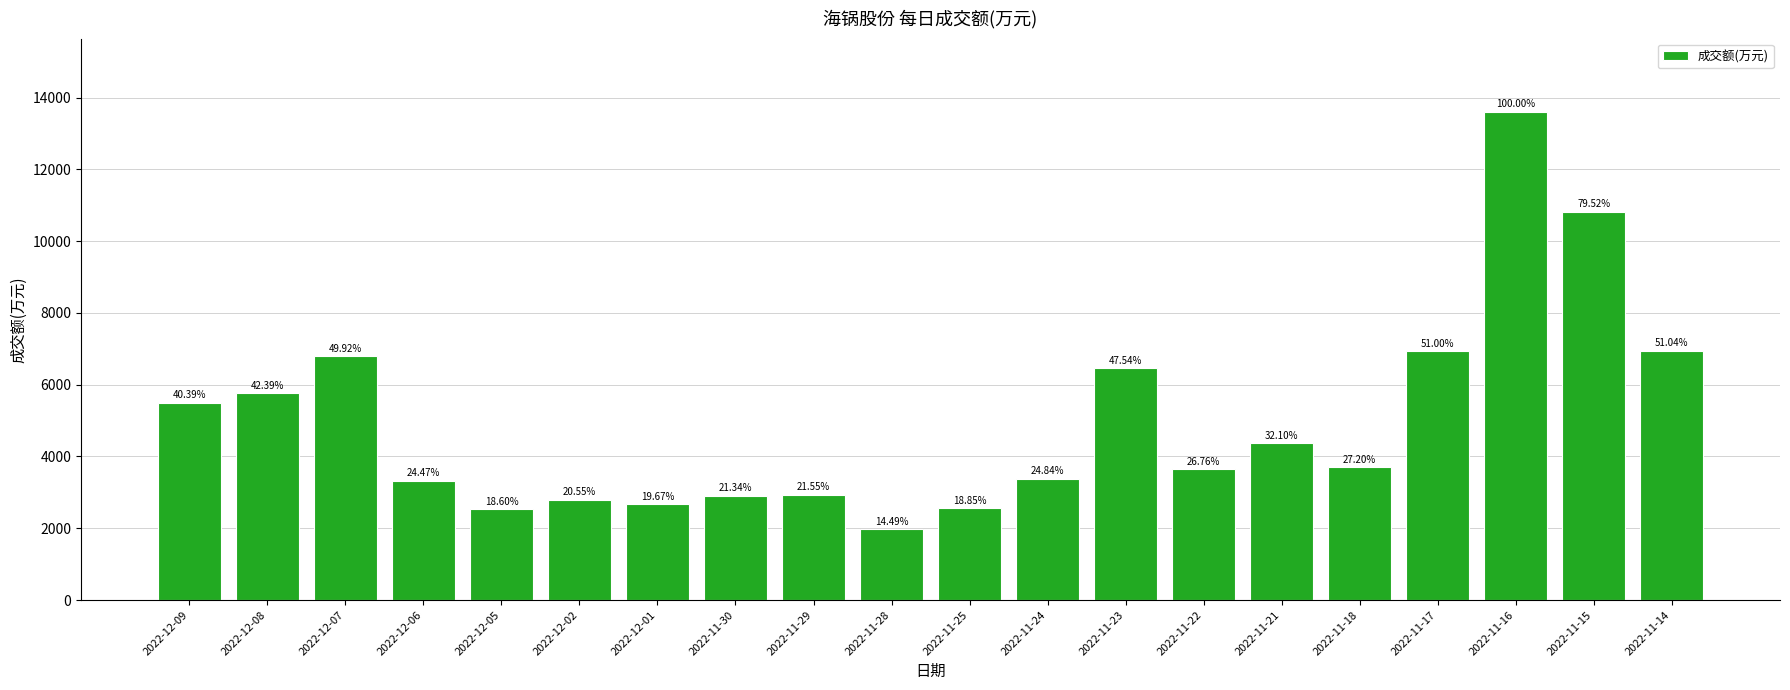

What position from the right is 2022-11-18?

5